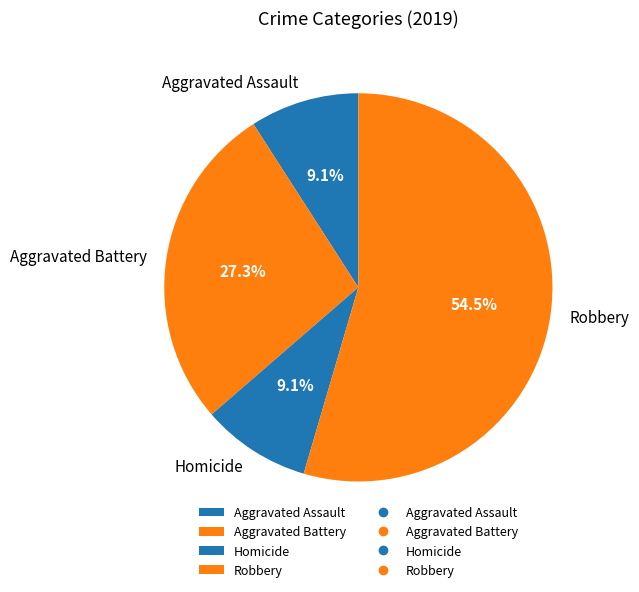

Between Aggravated Assault and Robbery, which is larger?

Robbery